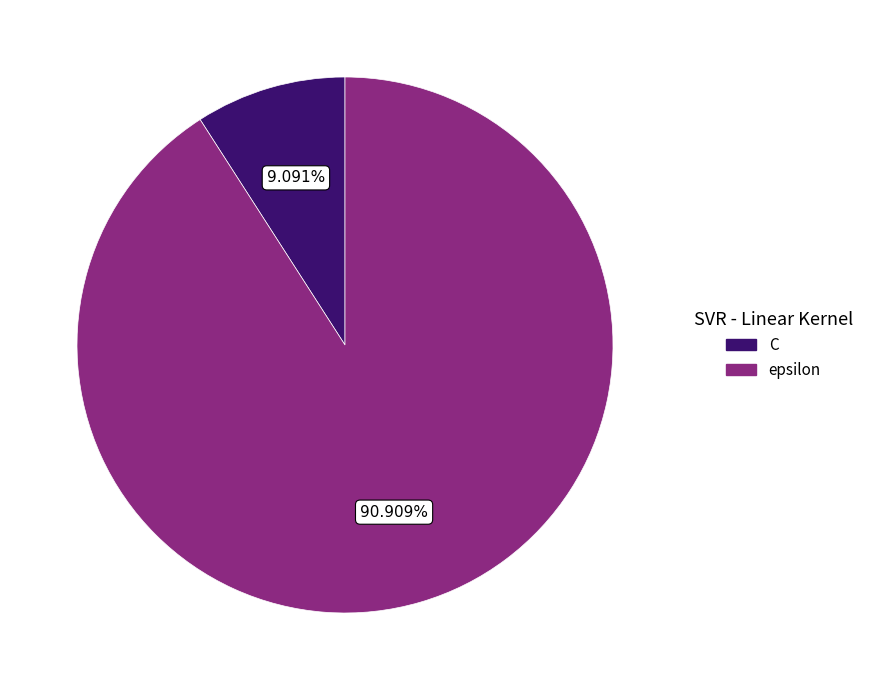

Between C and epsilon, which is larger?

epsilon